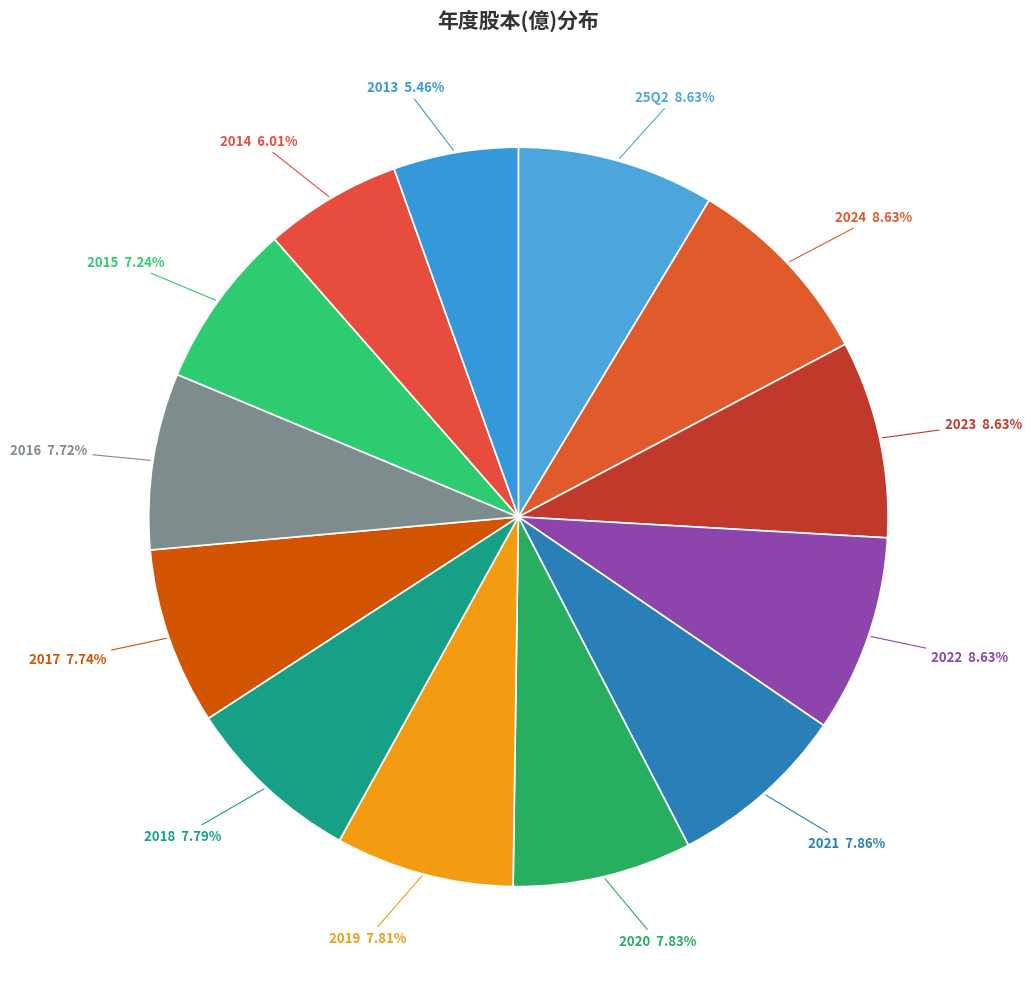

Is 25Q2 the majority of the pie?

No